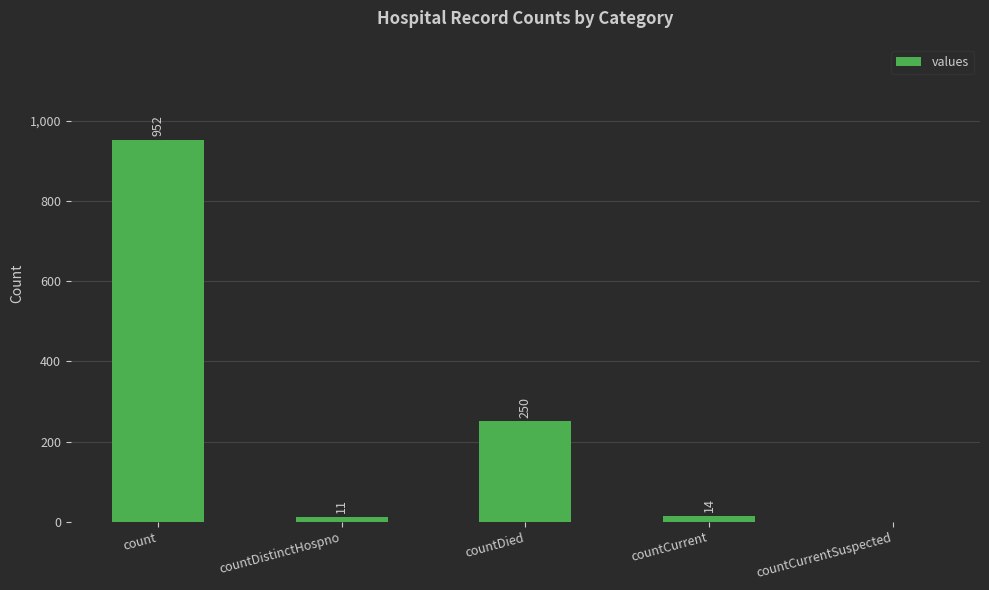

At which category does the chart reach its peak across all series?

count